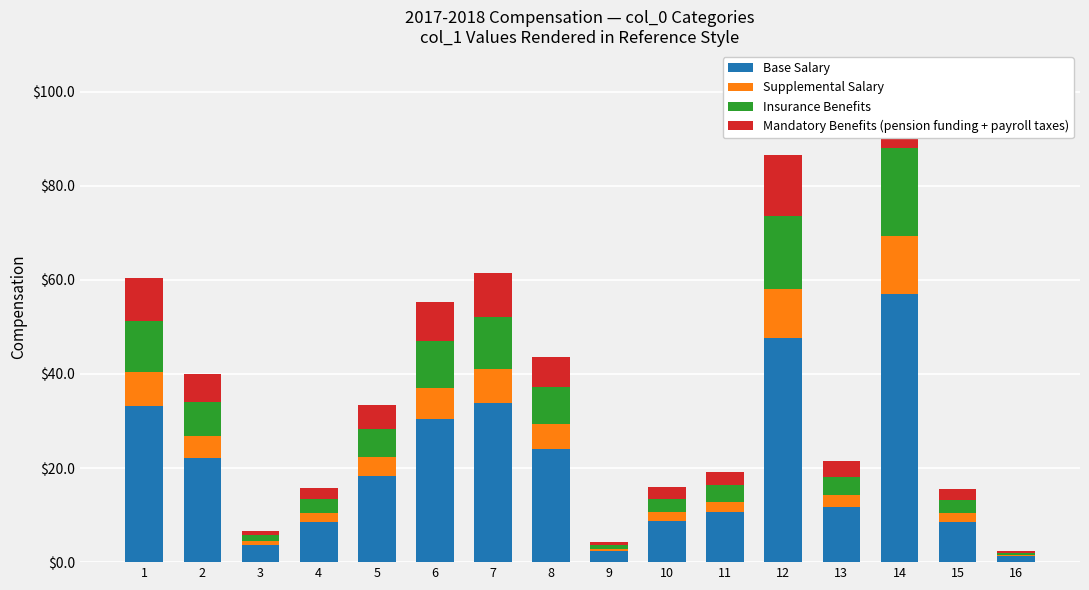

What is the difference between the maximum and minimum values in the Base Salary series?

55.7